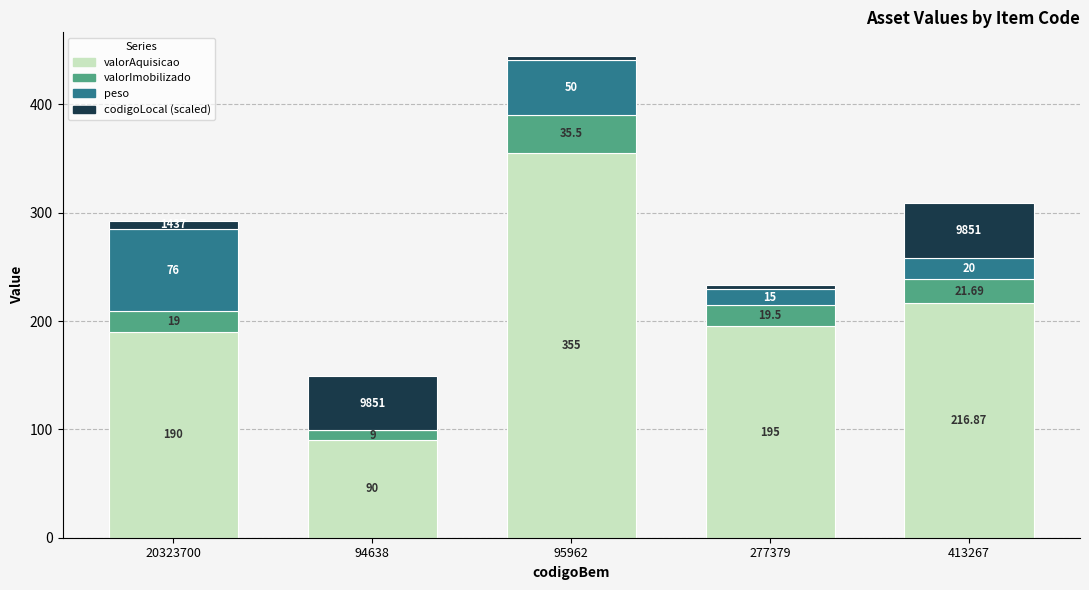

At which category is the sum across all series the highest?

95962